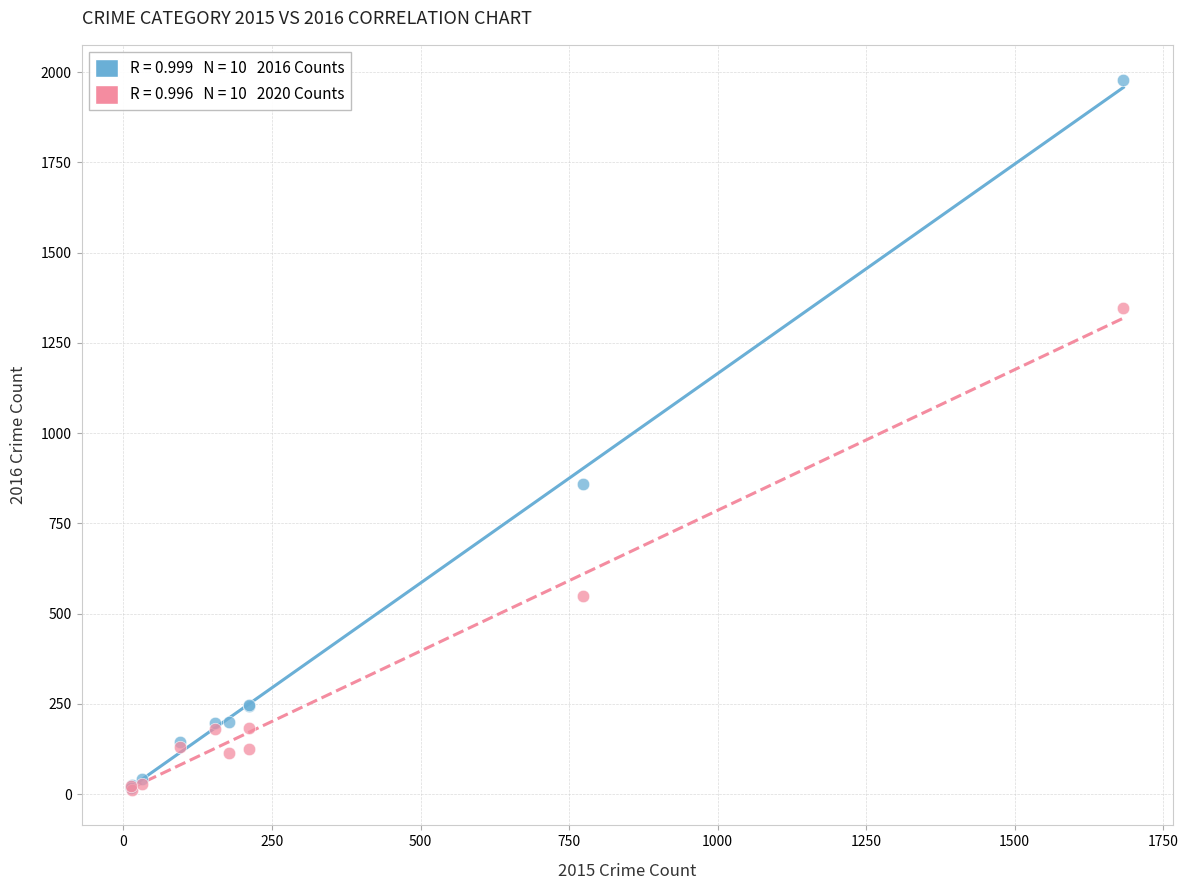

Across all series, what Y value is closest to 994?

858